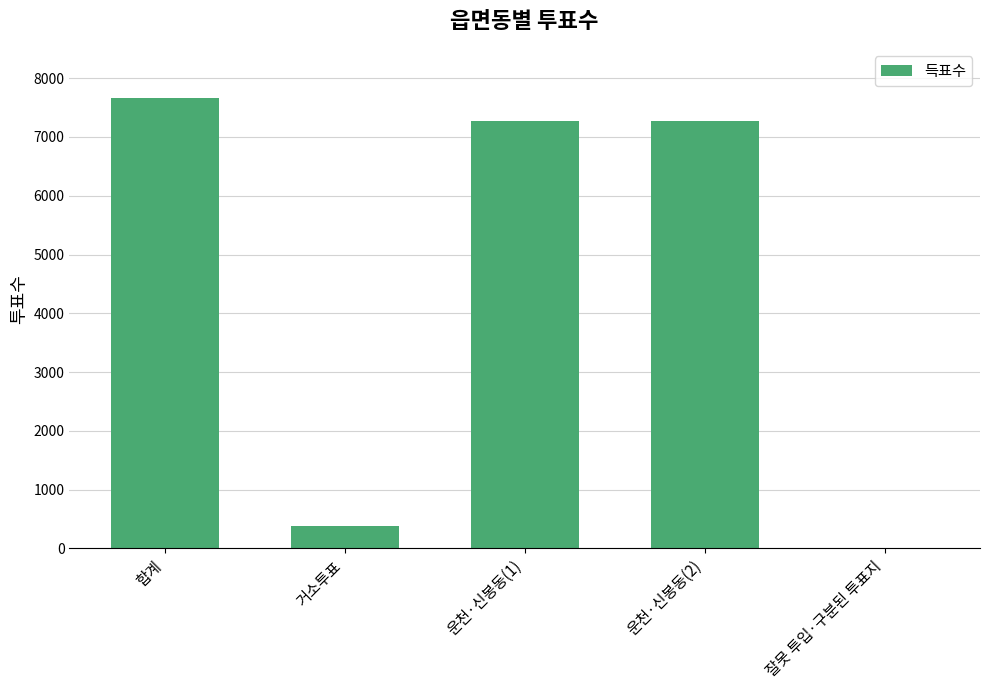

What is the sum of the values at 운천·신봉동(2) and 잘못 투입·구분된 투표지?

7277